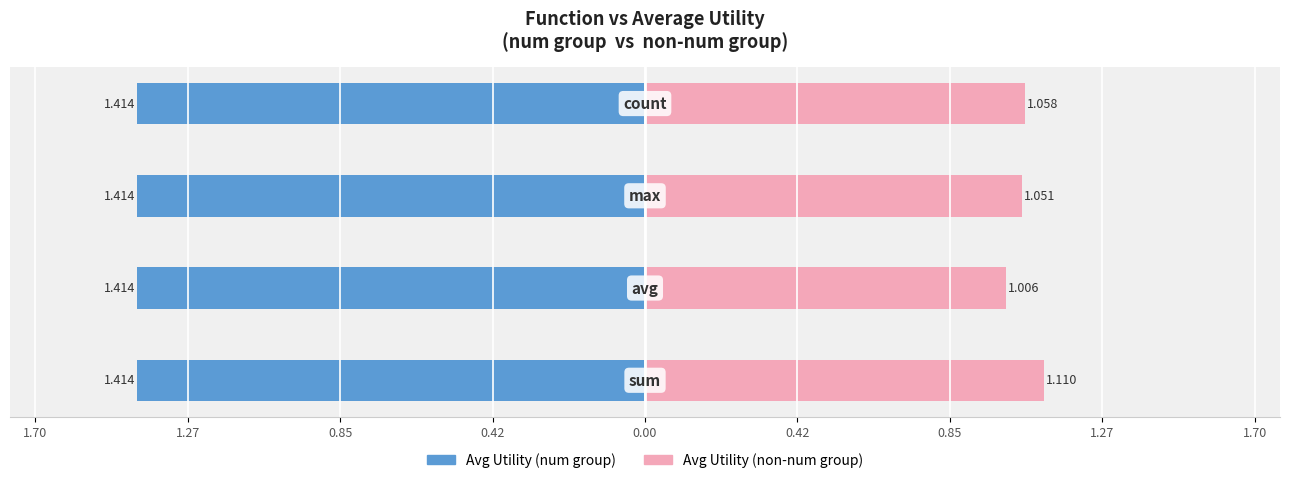

How many bars are there in each group?

2